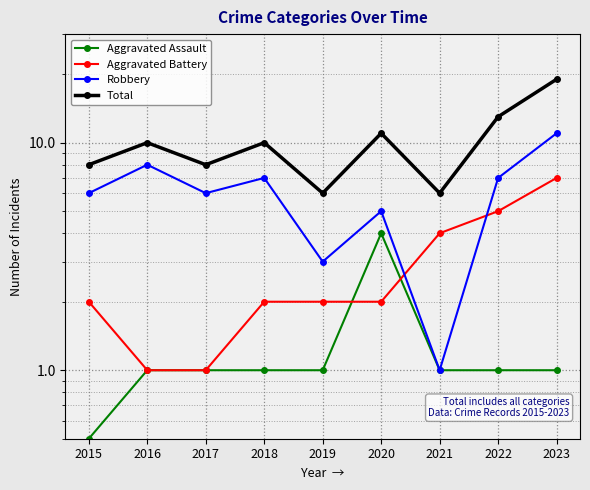

Reading left to right, transcribe all the data shown in this chart.

Aggravated Assault: 2015=0.5	2016=1.0	2017=1.0	2018=1.0	2019=1.0	2020=4.0	2021=1.0	2022=1.0	2023=1.0
Aggravated Battery: 2015=2.0	2016=1.0	2017=1.0	2018=2.0	2019=2.0	2020=2.0	2021=4.0	2022=5.0	2023=7.0
Robbery: 2015=6.0	2016=8.0	2017=6.0	2018=7.0	2019=3.0	2020=5.0	2021=1.0	2022=7.0	2023=11.0
Total: 2015=8.0	2016=10.0	2017=8.0	2018=10.0	2019=6.0	2020=11.0	2021=6.0	2022=13.0	2023=19.0